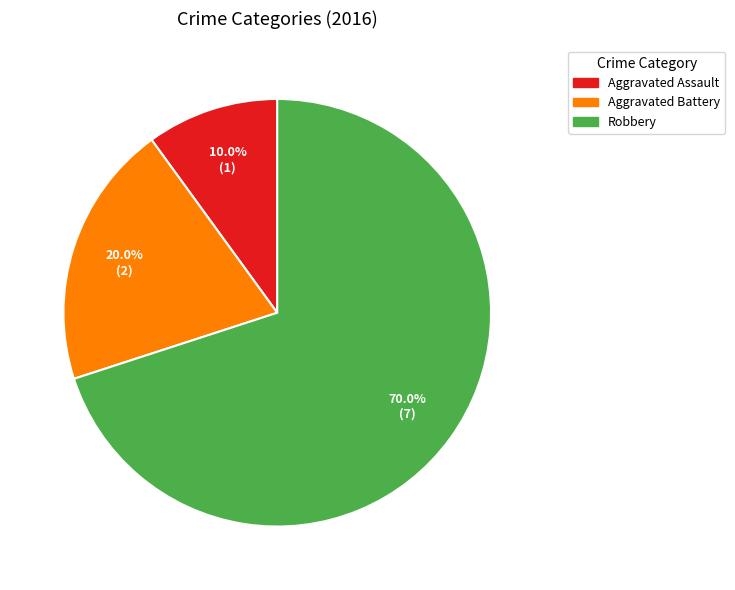

Is Aggravated Assault the majority of the pie?

No